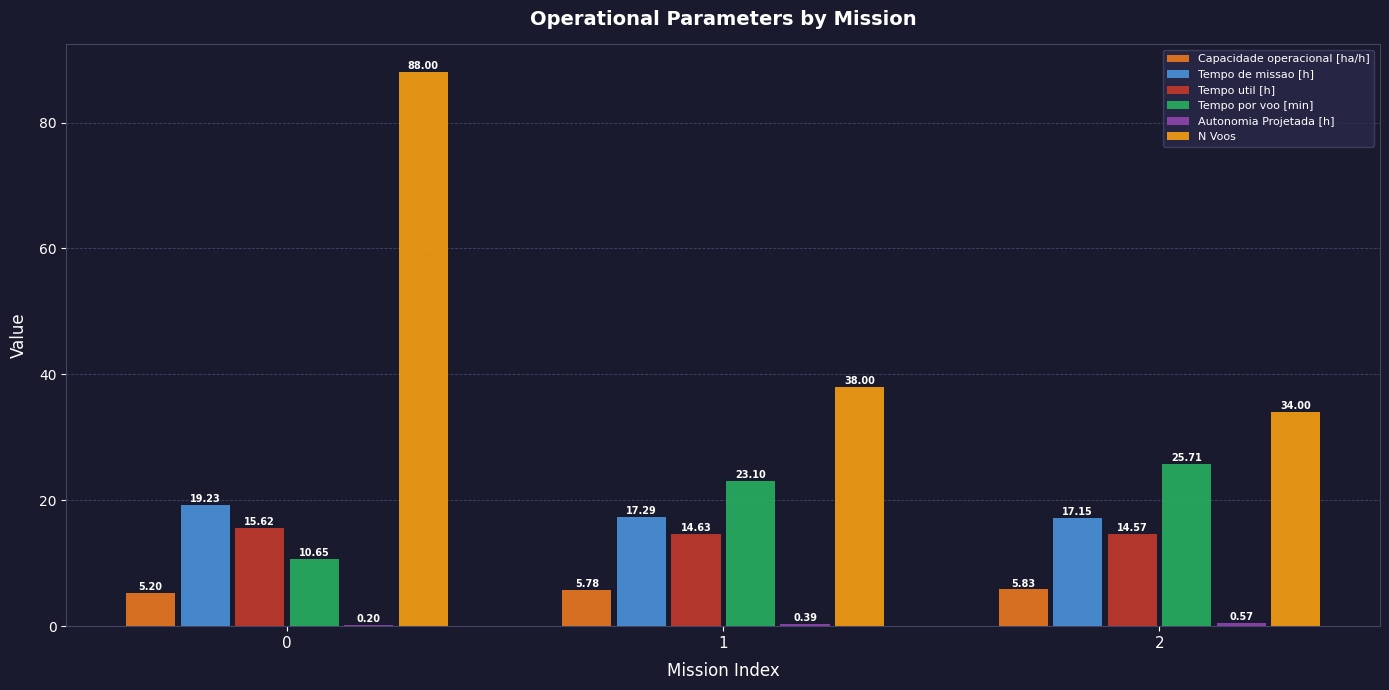

Count the number of categories in the chart.

3